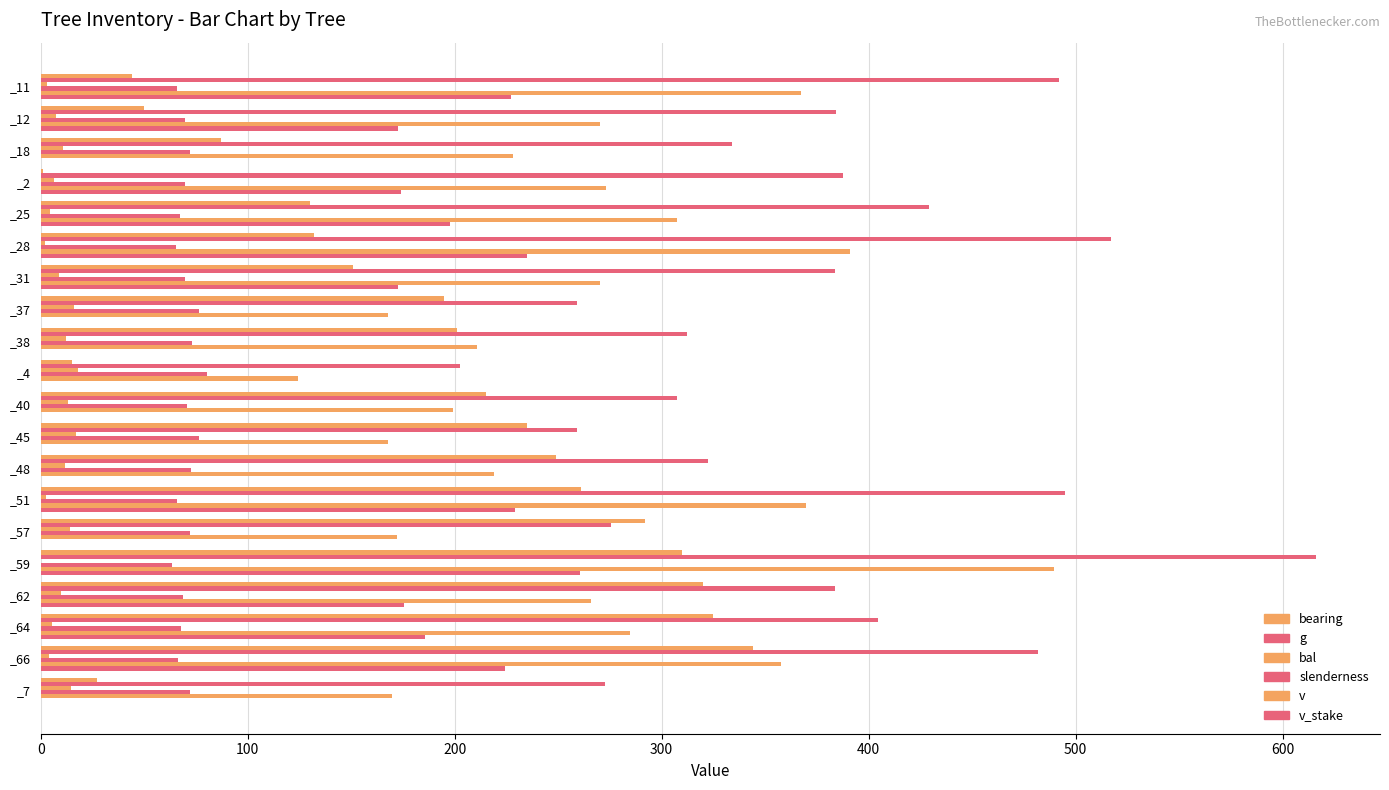

Reading left to right, what are all the values shown in this chart?

bearing: 44.0	50.0	87.0	1.0	130.0	132.0	151.0	195.0	201.0	15.0	215.0	235.0	249.0	261.0	292.0	310.0	320.0	325.0	344.0	27.0
g: 491.9	384.1	333.8	387.7	429.0	517.1	384.0	258.9	312.4	202.5	307.6	258.9	322.2	494.9	275.7	616.3	383.7	404.4	481.7	272.6
bal: 3.2	7.6	10.6	6.6	4.4	2.0	8.6	16.1	12.4	18.2	13.2	16.8	11.5	2.6	14.0	0.0	9.6	5.5	3.8	14.7
slenderness: 65.9	69.8	72.2	69.7	67.4	65.3	69.8	76.4	73.3	80.4	70.9	76.4	72.7	65.8	72.0	63.2	68.6	68.0	66.2	72.1
v: 367.2	270.3	228.4	273.4	307.4	391.2	270.3	167.9	210.9	124.2	199.1	168.0	218.8	370.0	172.3	489.6	265.9	284.6	357.5	169.8
v_stake: 227.3	172.5	0.0	174.1	197.7	234.7	172.5	0.0	0.0	0.0	0.0	0.0	0.0	229.0	0.0	260.7	175.4	185.5	224.2	0.0